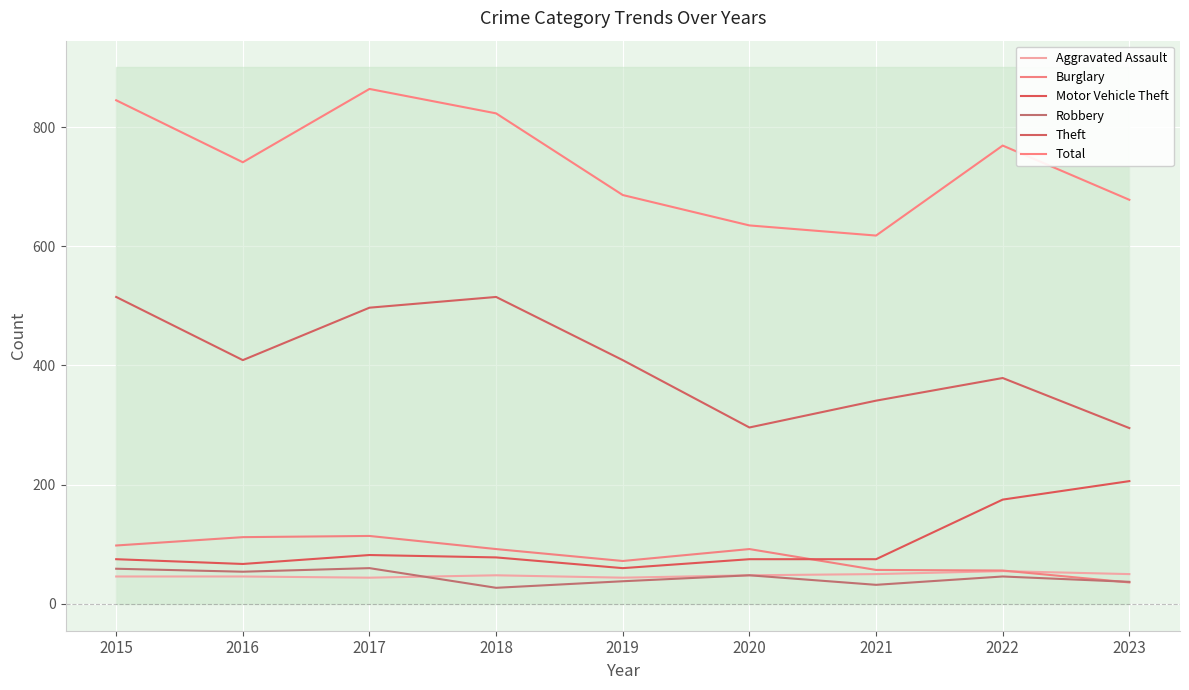

What is the value of the Burglary point at the 1st from the left?

98